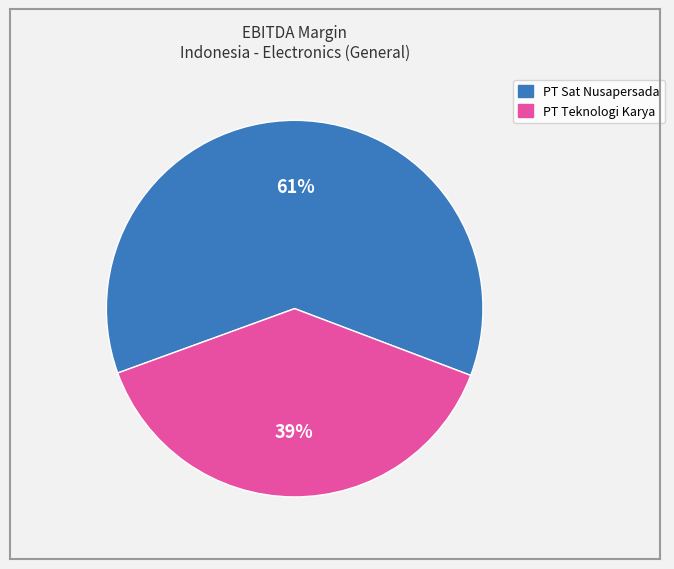

To the nearest percent, what is the average slice percentage?

50%